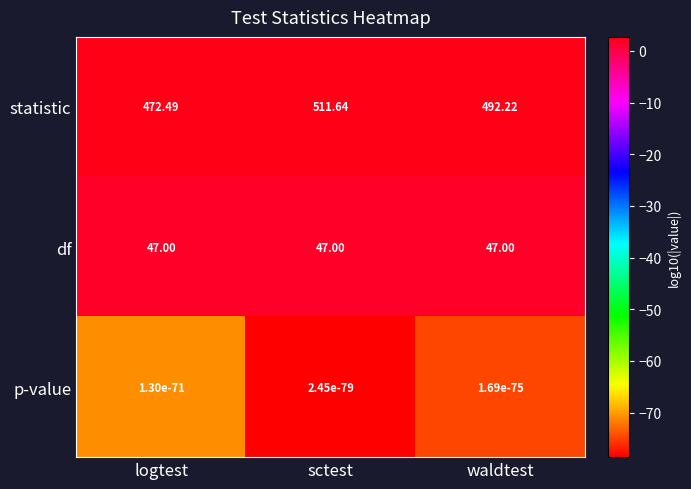

Rank the series at sctest from highest to lowest value.

statistic, df, p-value